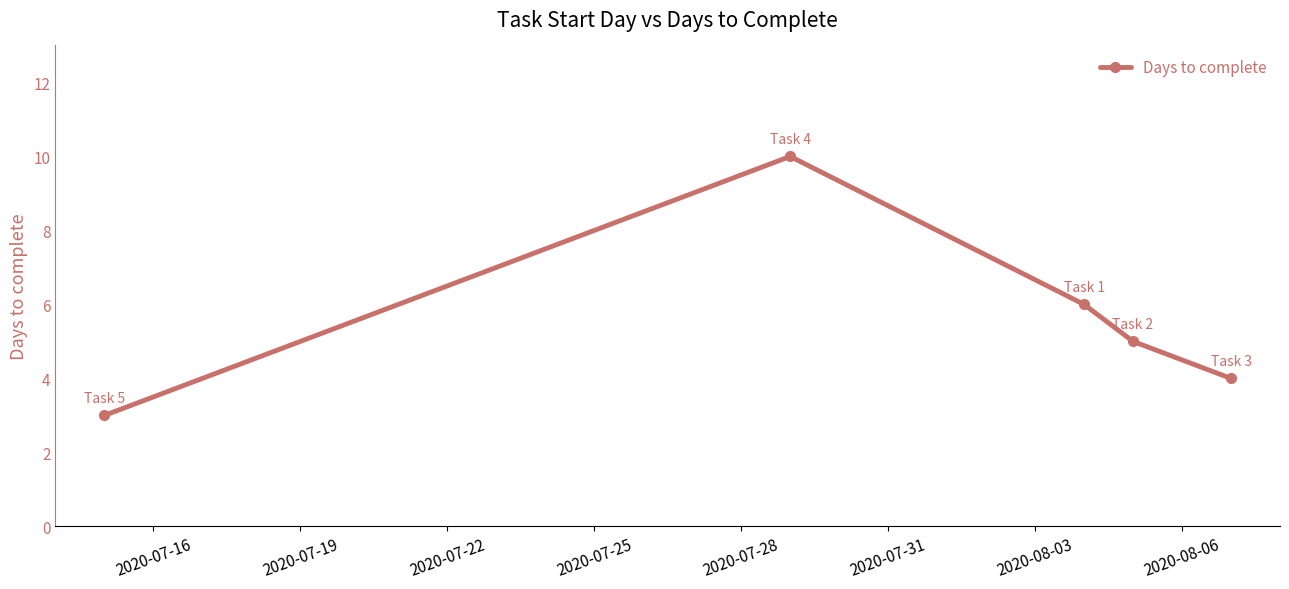

Reading left to right, list all the values displayed in this chart.

3	10	6	5	4